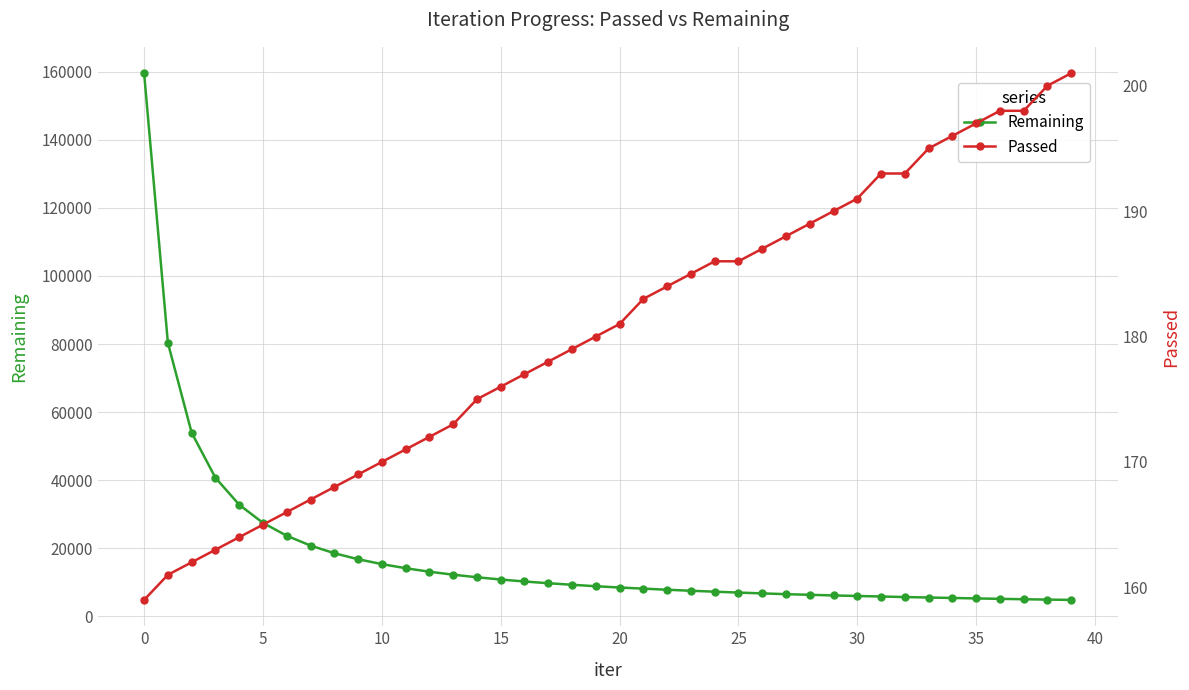

The Remaining series shows 11645 at 10. True or false?

False